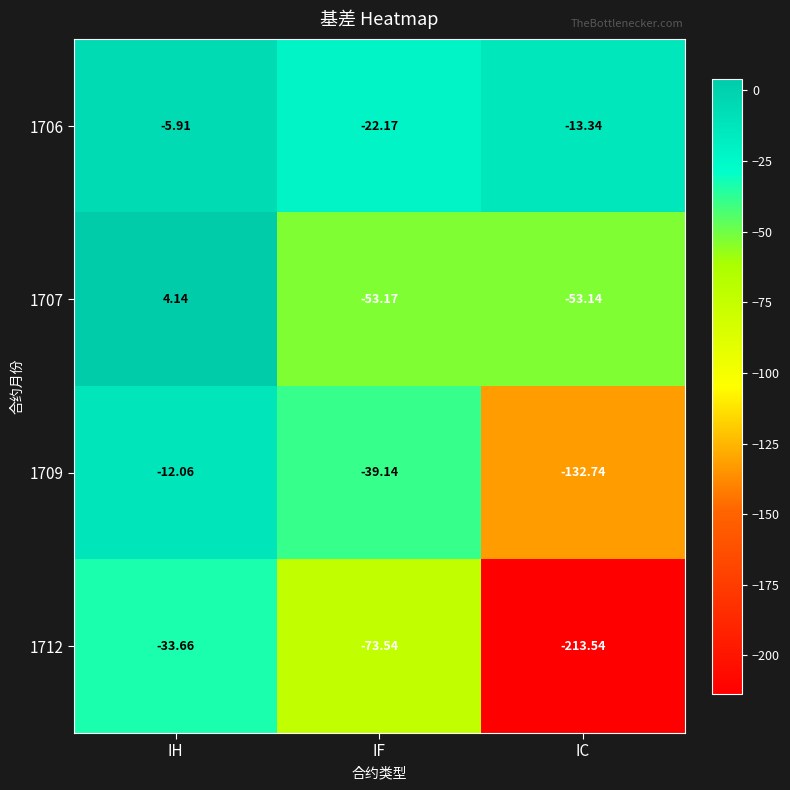

Where does the 1712 series first go above -73?

IH